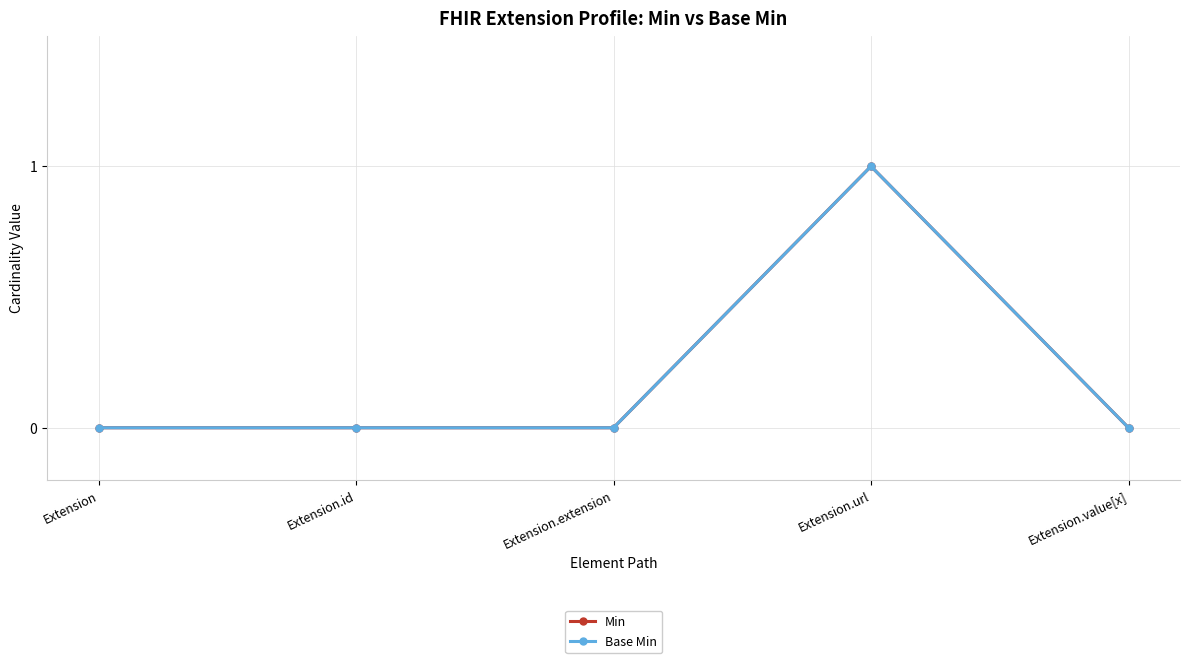

How many lines are shown in the chart?

2